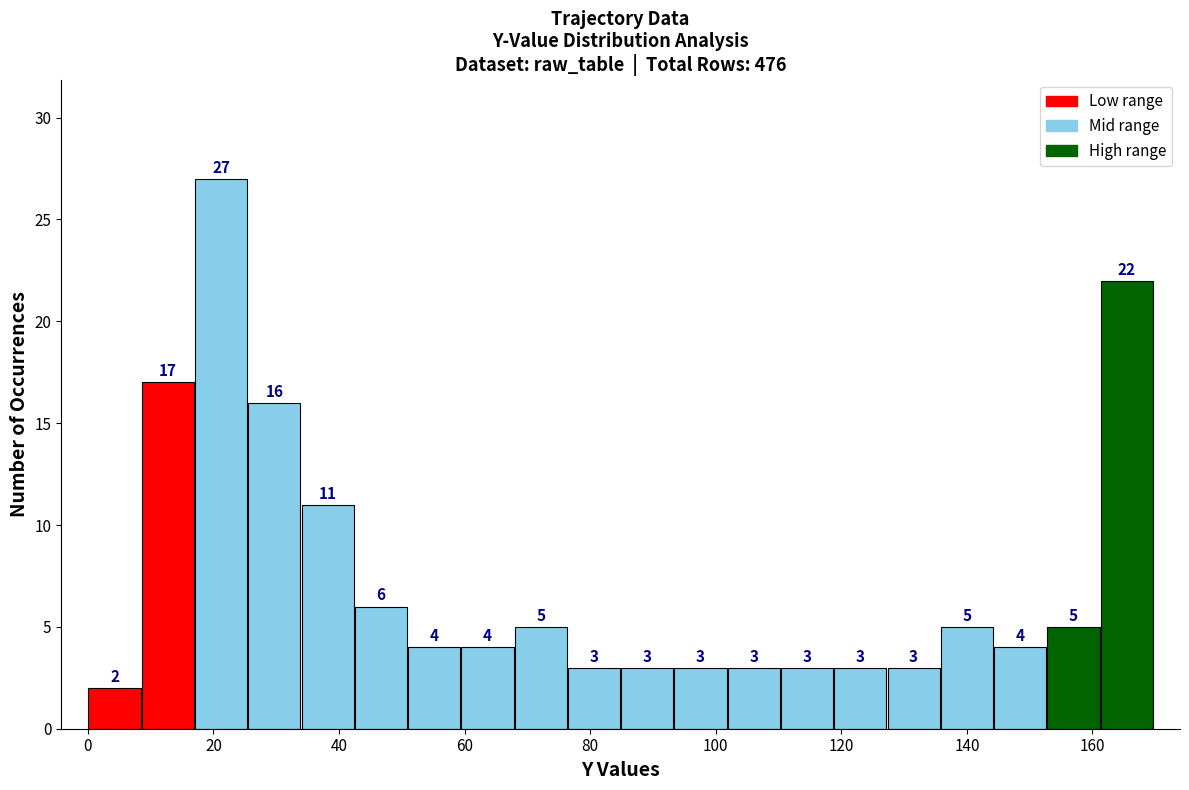

Reading left to right, list every bar in this chart as the range it spans on the x-axis followed by its height. The bar edges are not printed on the chart, so give them approximately, as read against the axis.

0 to 8: 2
8 to 16: 17
16 to 26: 27
26 to 34: 16
34 to 42: 11
42 to 50: 6
50 to 60: 4
60 to 68: 4
68 to 76: 5
76 to 84: 3
84 to 94: 3
94 to 102: 3
102 to 110: 3
110 to 118: 3
118 to 128: 3
128 to 136: 3
136 to 144: 5
144 to 152: 4
152 to 162: 5
162 to 170: 22